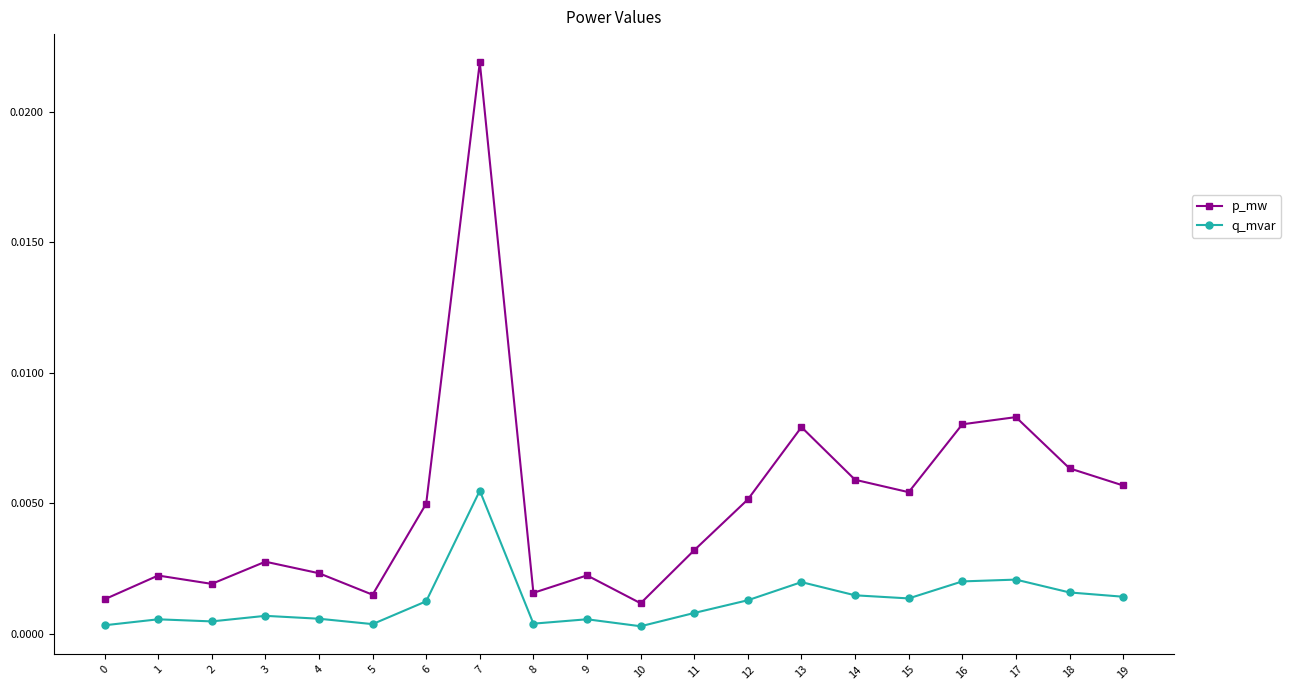

Does the chart display data point markers on the line(s)?

Yes